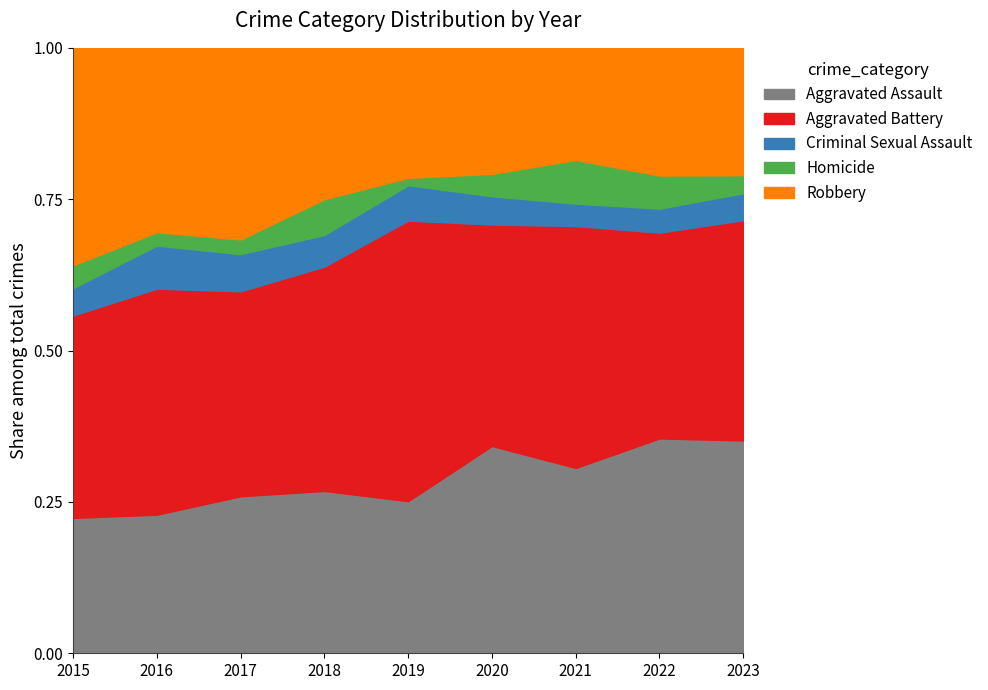

List the labels in order of Homicide value, smallest first.

2019, 2016, 2017, 2023, 2015, 2020, 2022, 2018, 2021